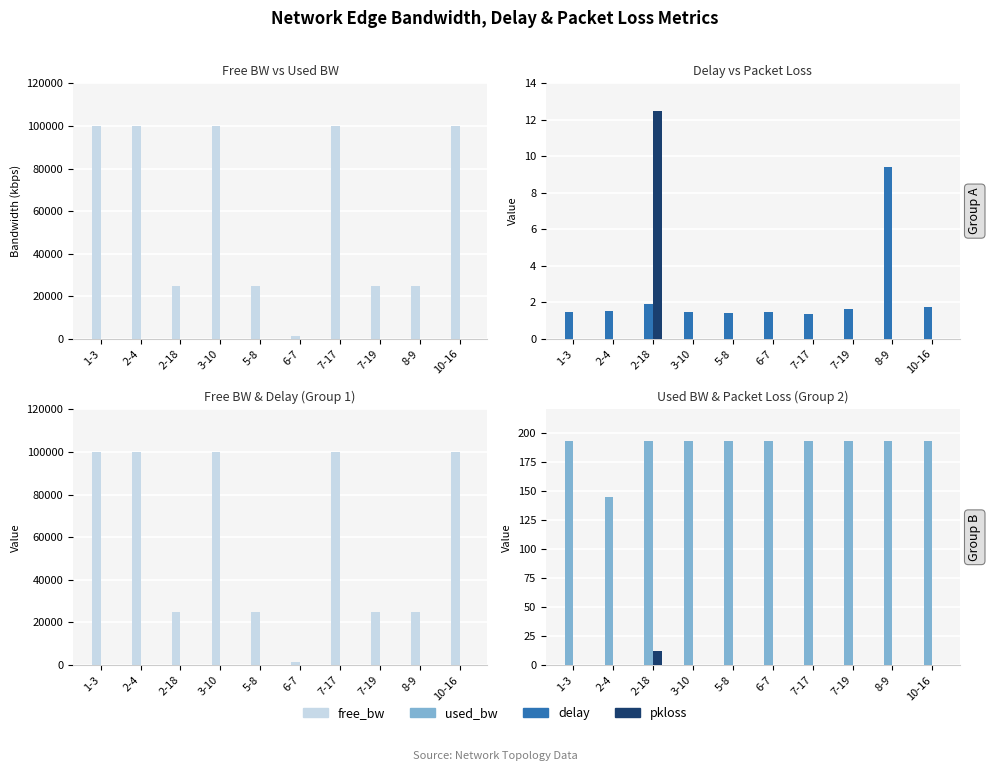

Which series changed the most between 3-10 and 5-8?

free_bw